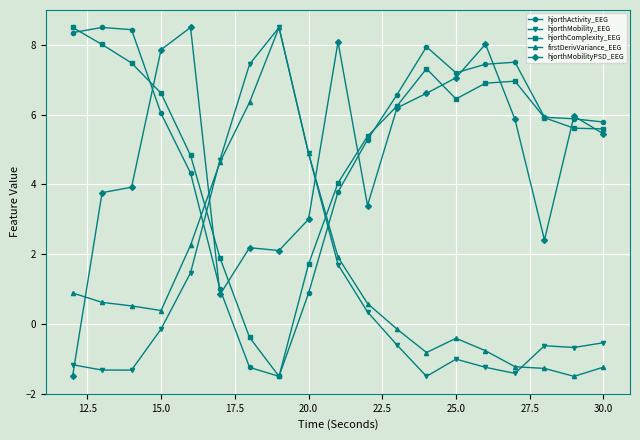

What is the lowest value of the hjorthComplexity_EEG series?

-1.5